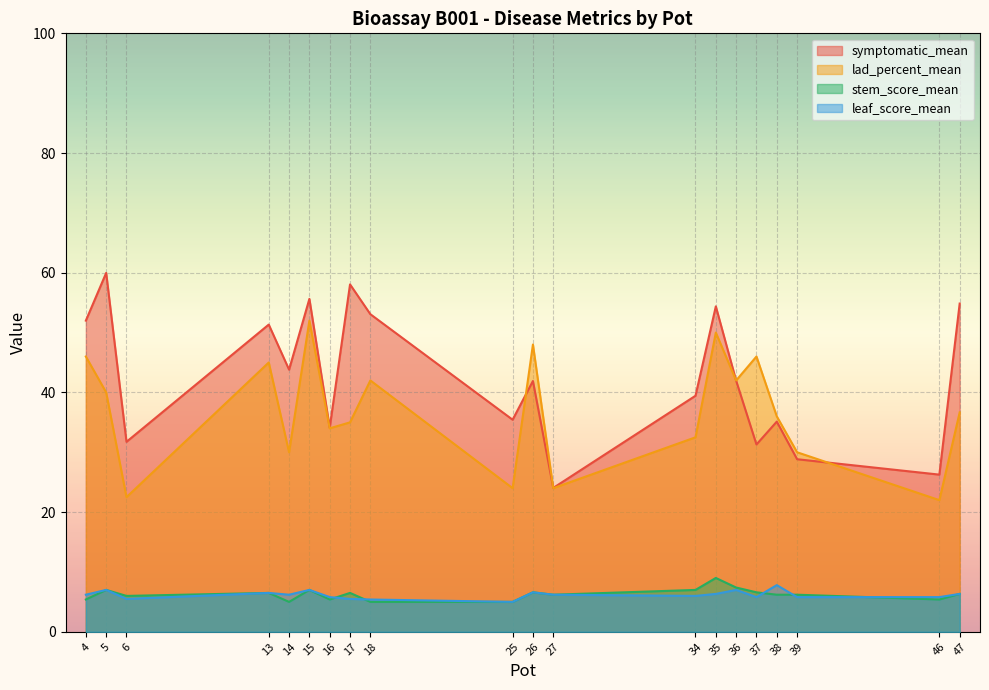

Reading left to right, transcribe all the data shown in this chart.

symptomatic_mean: 52.0	60.0	31.7	51.3	43.8	55.6	34.1	58.0	53.1	35.4	41.9	24.0	39.4	54.4	42.0	31.3	35.1	28.8	26.3	54.8
lad_percent_mean: 46.0	40.0	22.5	45.0	30.0	52.0	34.0	35.0	42.0	24.0	48.0	24.0	32.5	50.0	42.0	46.0	36.0	30.0	22.0	36.7
stem_score_mean: 5.4	7.0	6.0	6.5	5.0	7.0	5.4	6.5	5.0	5.0	6.6	6.2	7.0	9.0	7.4	6.6	6.2	6.2	5.4	6.3
leaf_score_mean: 6.2	7.0	5.5	6.5	6.2	7.0	5.8	5.5	5.4	5.0	6.6	6.2	6.0	6.3	7.0	5.8	7.8	5.8	5.8	6.3